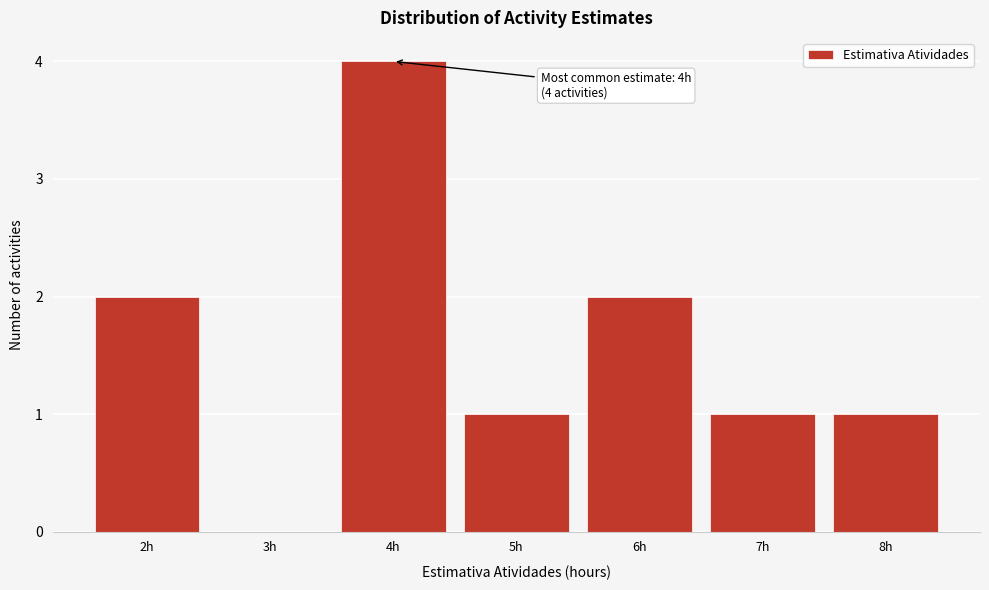

Over which range of the x-axis is the bar tallest?

3.5 to 4.5